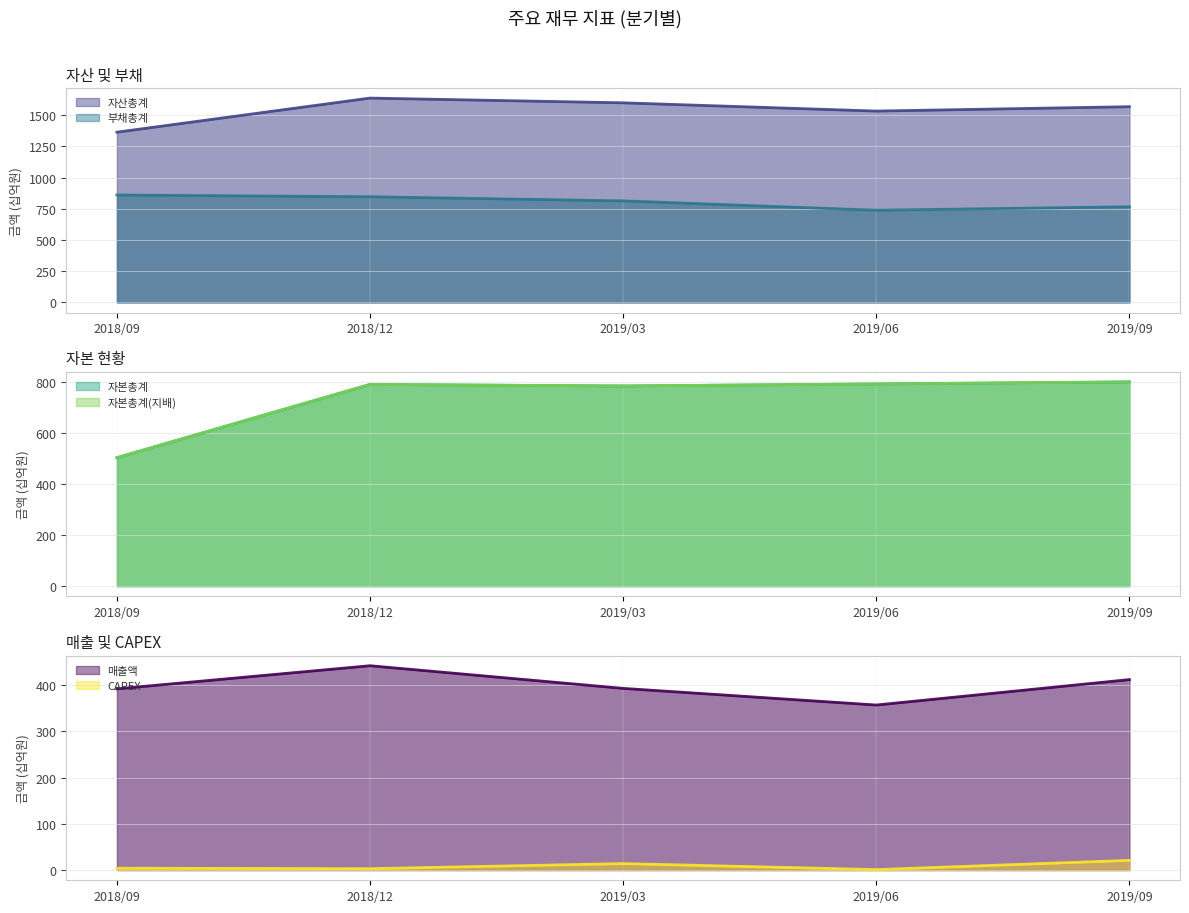

True or false: 자산총계 and 부채총계 intersect in this chart.

False